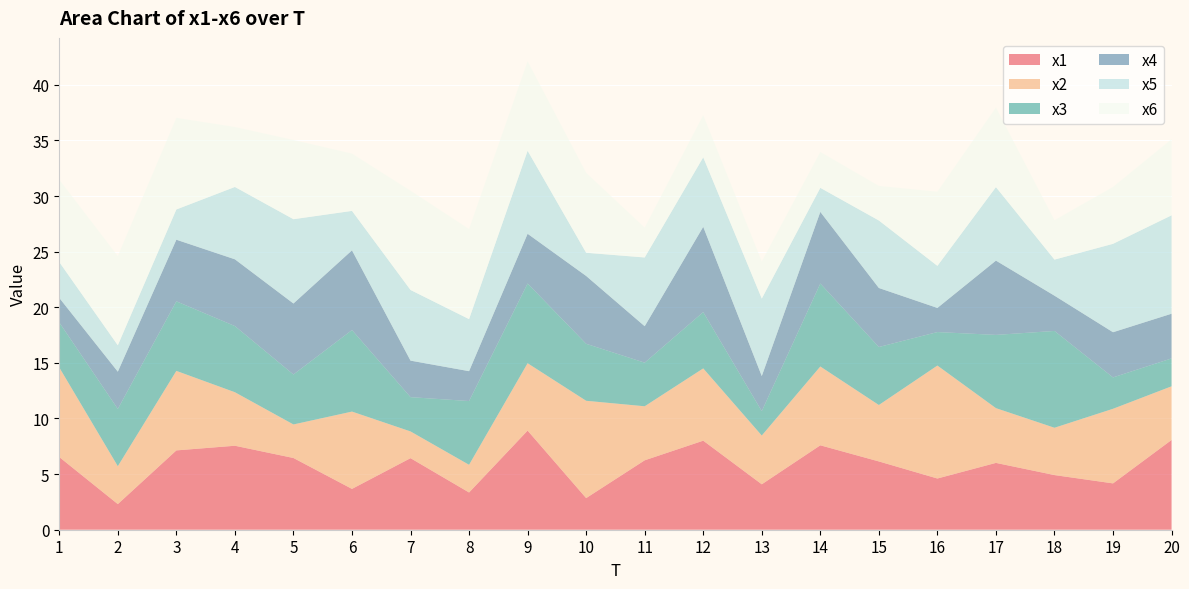

Reading left to right, extract all data points from this chart.

x1: 1=6.5	2=2.3	3=7.1	4=7.6	5=6.4	6=3.7	7=6.4	8=3.3	9=8.9	10=2.8	11=6.2	12=8.0	13=4.1	14=7.6	15=6.1	16=4.6	17=6.0	18=4.9	19=4.2	20=8.1
x2: 1=8.1	2=3.4	3=7.1	4=4.8	5=3.0	6=7.0	7=2.4	8=2.5	9=6.1	10=8.8	11=4.9	12=6.5	13=4.4	14=7.1	15=5.1	16=10.2	17=4.9	18=4.3	19=6.7	20=4.8
x3: 1=4.0	2=5.1	3=6.3	4=5.9	5=4.5	6=7.3	7=3.1	8=5.7	9=7.2	10=5.1	11=3.9	12=5.1	13=2.2	14=7.5	15=5.2	16=3.0	17=6.6	18=8.7	19=2.8	20=2.5
x4: 1=2.2	2=3.3	3=5.5	4=6.0	5=6.4	6=7.2	7=3.3	8=2.7	9=4.5	10=6.1	11=3.3	12=7.7	13=3.2	14=6.4	15=5.3	16=2.2	17=6.7	18=3.2	19=4.1	20=4.0
x5: 1=3.2	2=2.4	3=2.7	4=6.5	5=7.6	6=3.5	7=6.4	8=4.7	9=7.5	10=2.1	11=6.2	12=6.2	13=7.0	14=2.2	15=6.1	16=3.8	17=6.6	18=3.2	19=7.9	20=8.8
x6: 1=7.4	2=8.0	3=8.2	4=5.4	5=7.1	6=5.1	7=8.9	8=8.1	9=8.0	10=7.2	11=2.7	12=3.8	13=3.3	14=3.2	15=3.1	16=6.7	17=7.2	18=3.5	19=5.1	20=6.8